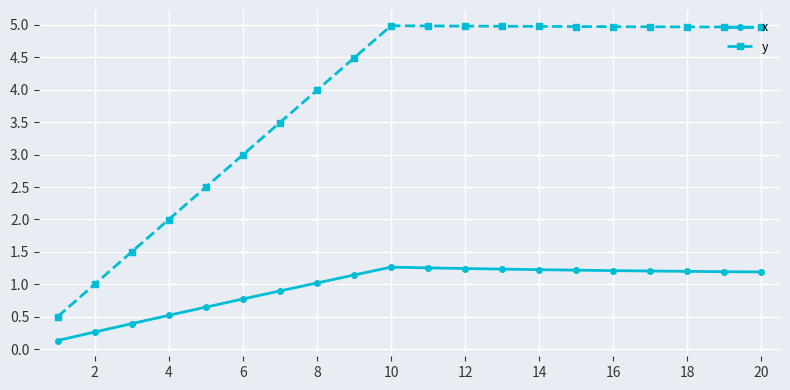

How many categories are shown in the chart?

20